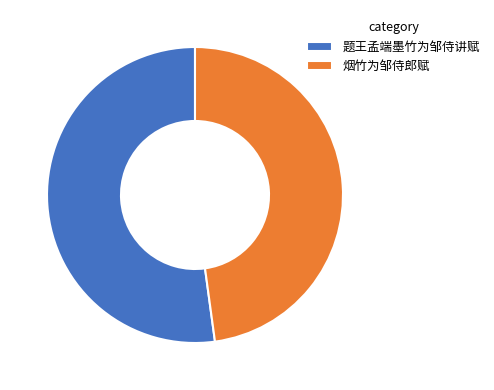

Does 题王孟端墨竹为邹侍讲赋 represent more than half of the total?

Yes